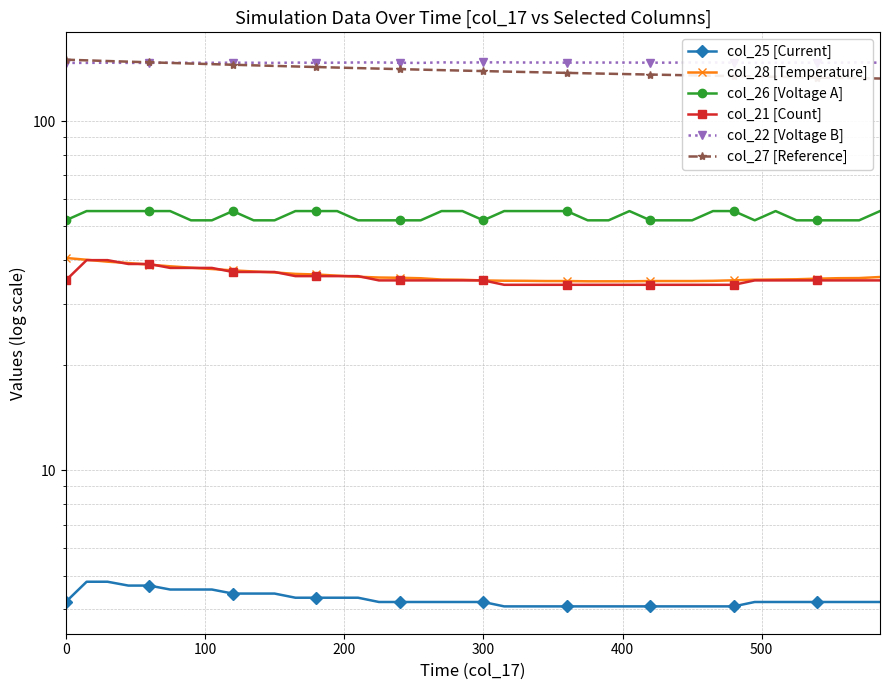

True or false: col_22 [Voltage B] and col_21 [Count] cross at least once.

False